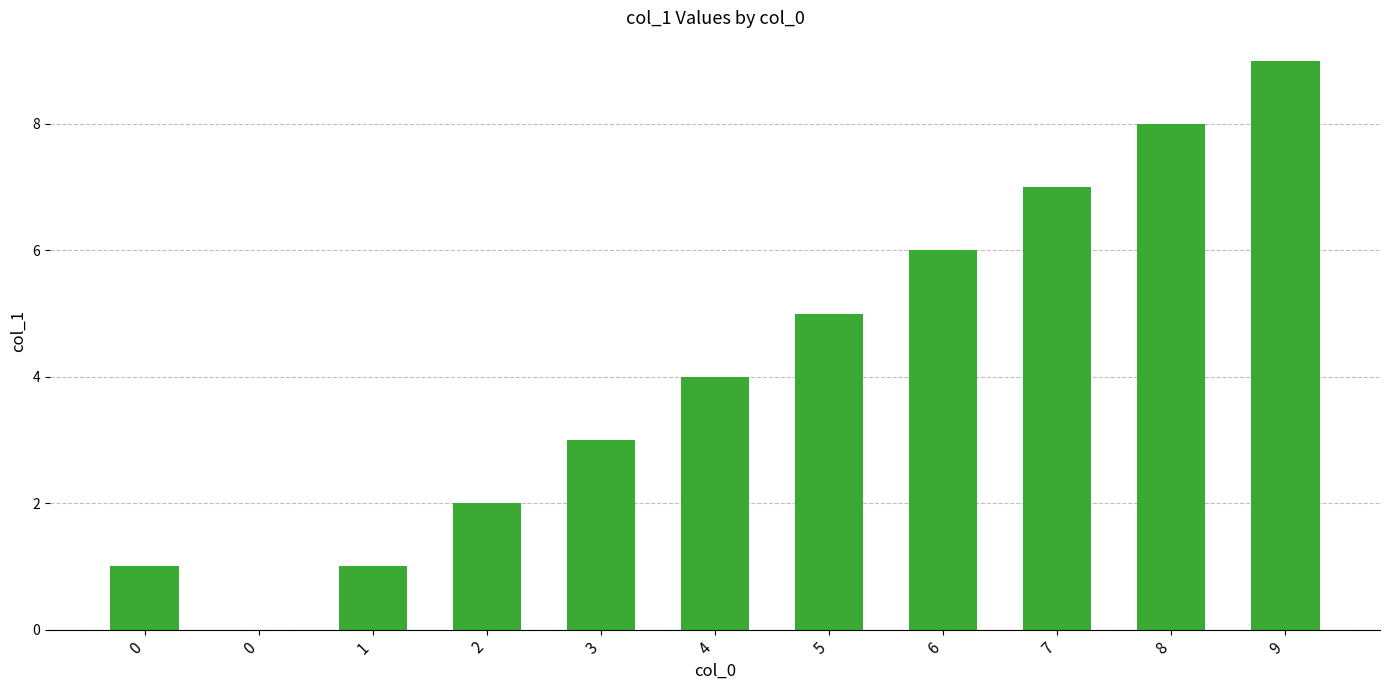

Are the bars horizontal?

No